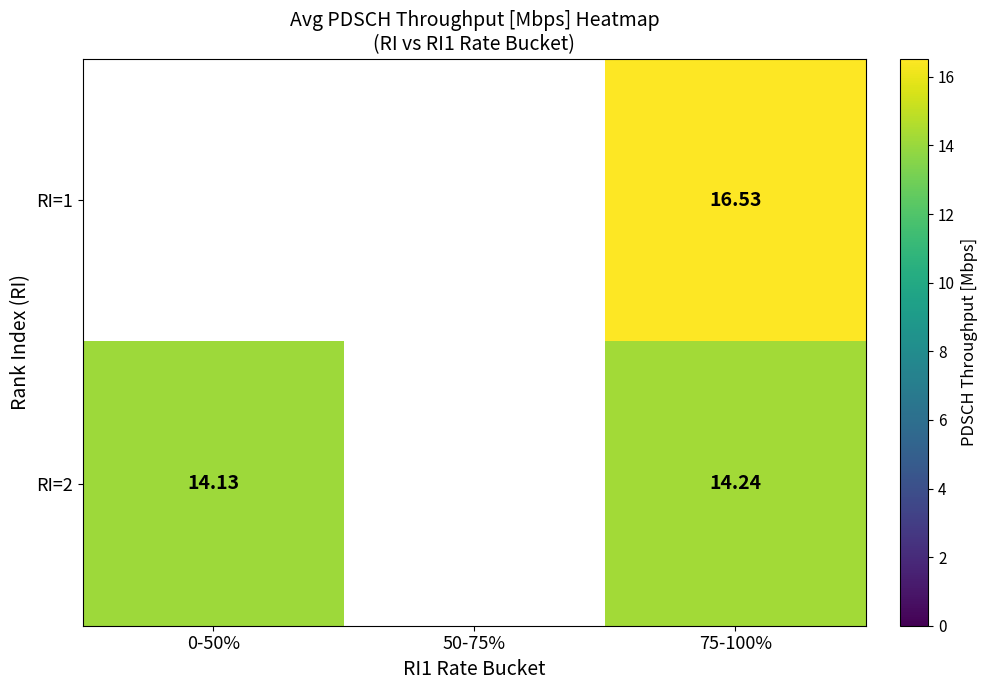

The RI=2 series shows 14.2 at 75-100%. True or false?

True